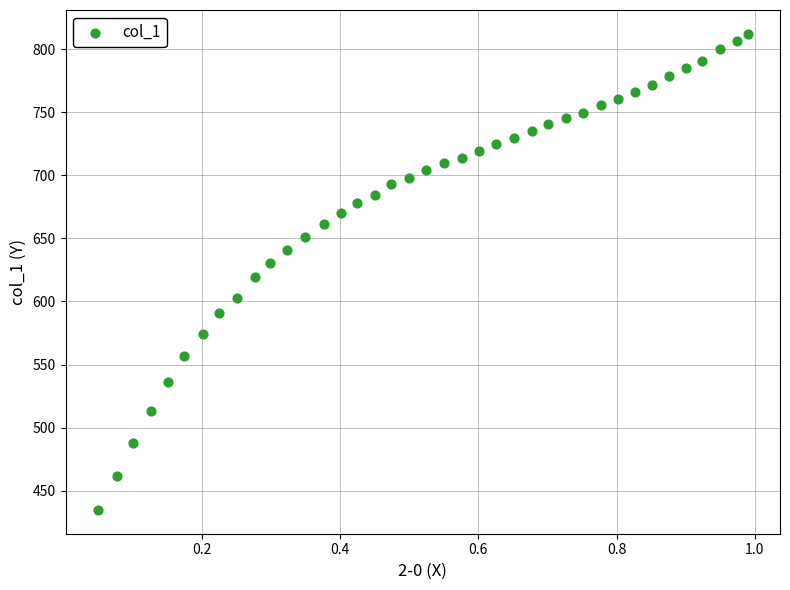

What is the range of X values (max minus min)?

0.9